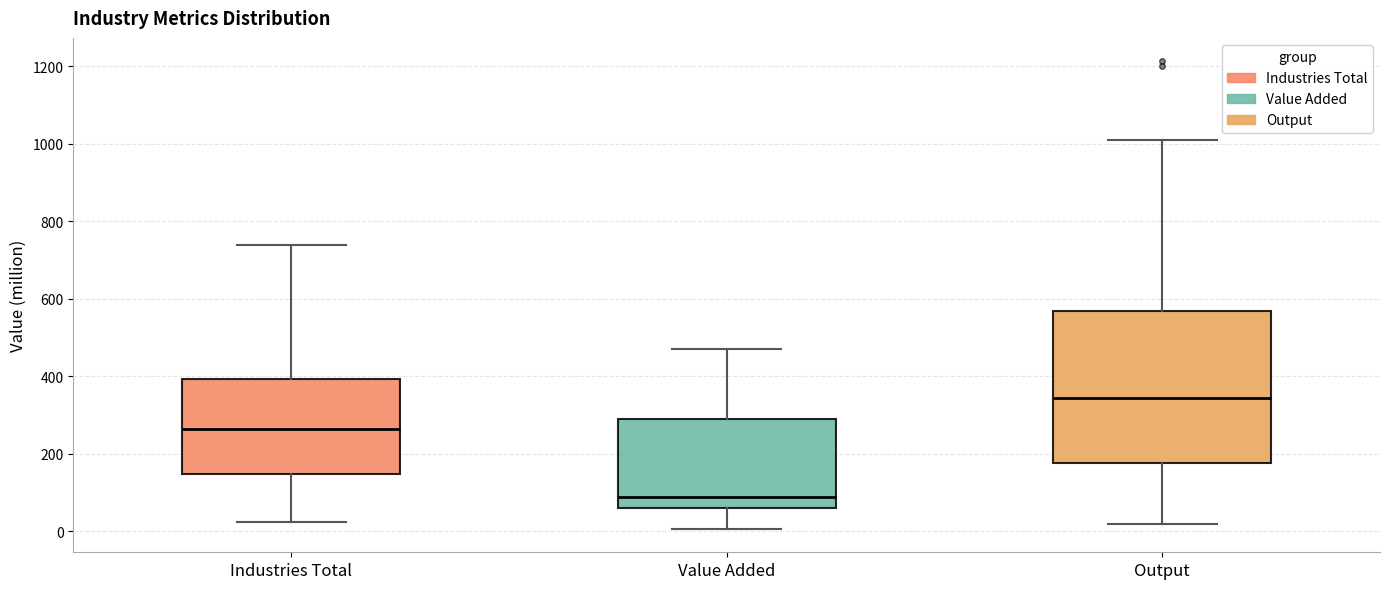

Reading left to right, read every box against the y-axis: the position of its median line, the range the box covers, and the ends of its whiskers. The values are not printed on the chart, so give them approximately, as read against the axis.

Industries Total: median 260, box 140 to 400, whiskers 20 to 740
Value Added: median 80, box 60 to 300, whiskers 0 to 480
Output: median 340, box 180 to 560, whiskers 20 to 1020